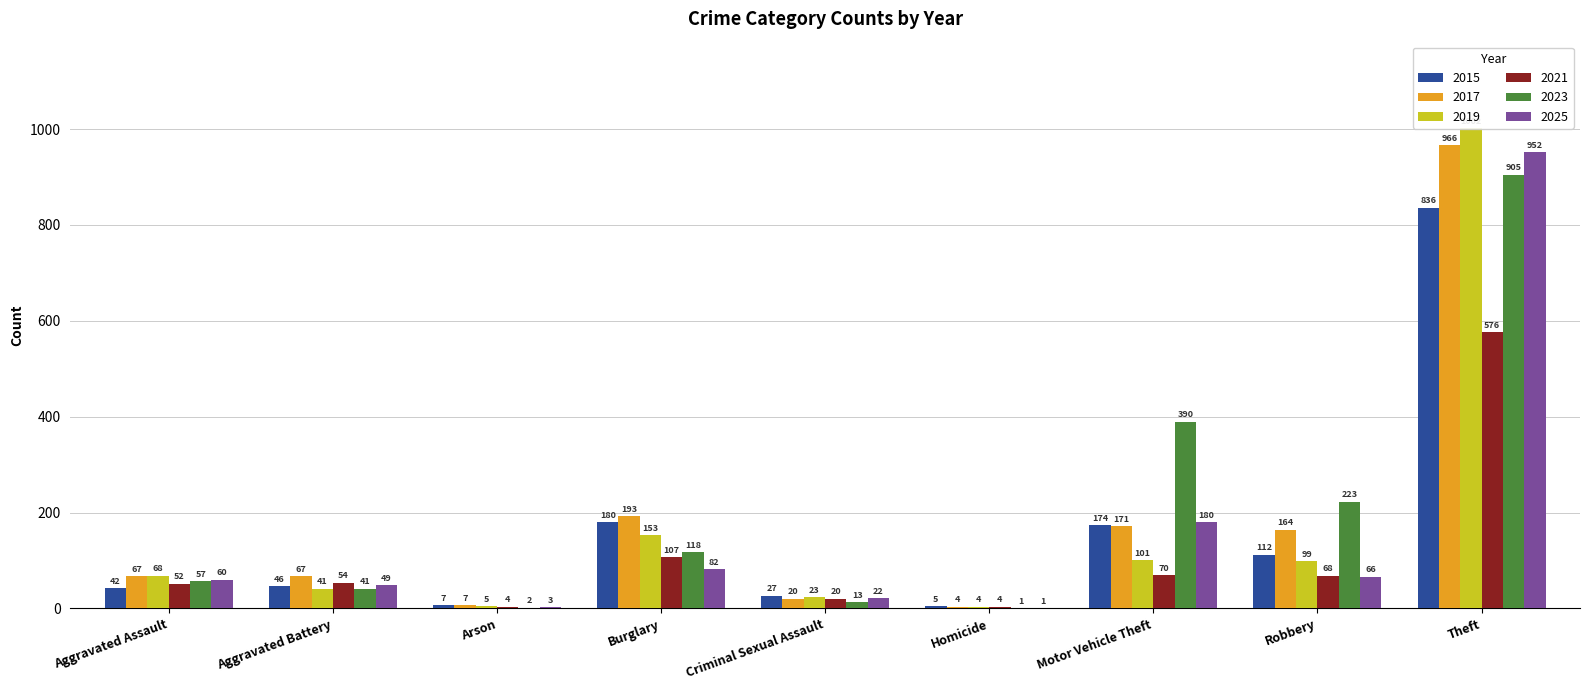

How many values in the 2025 series are below 60?

4